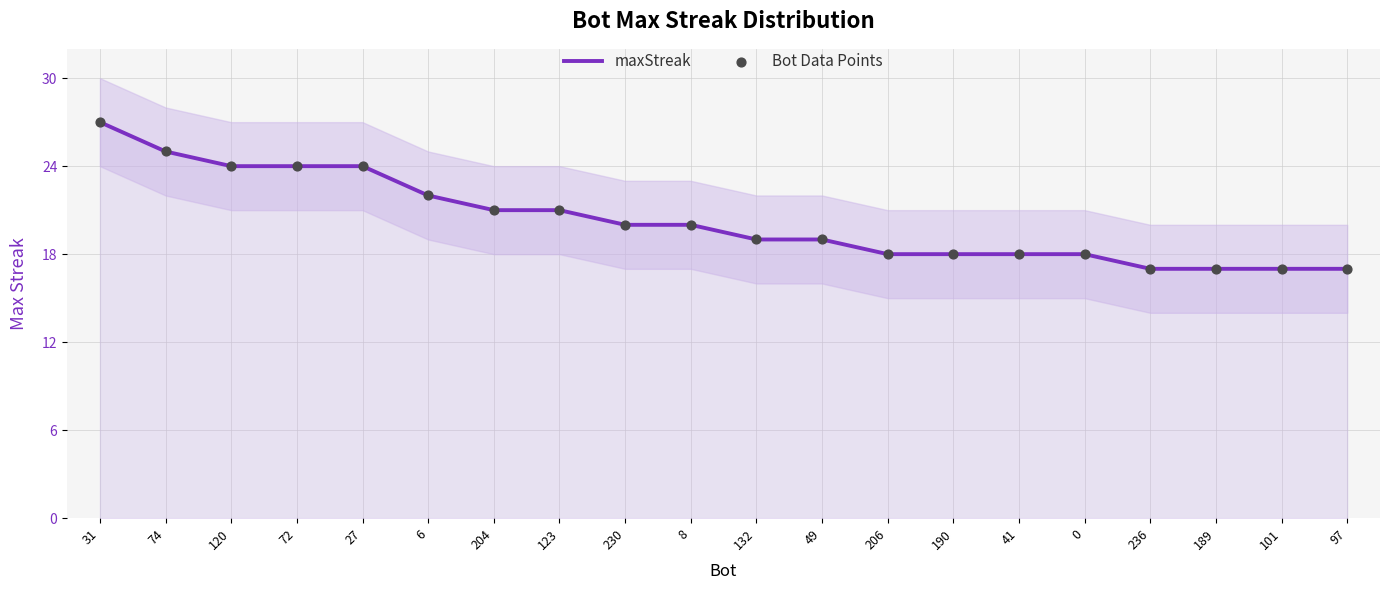

Which series contains the lowest Y value?

maxStreak